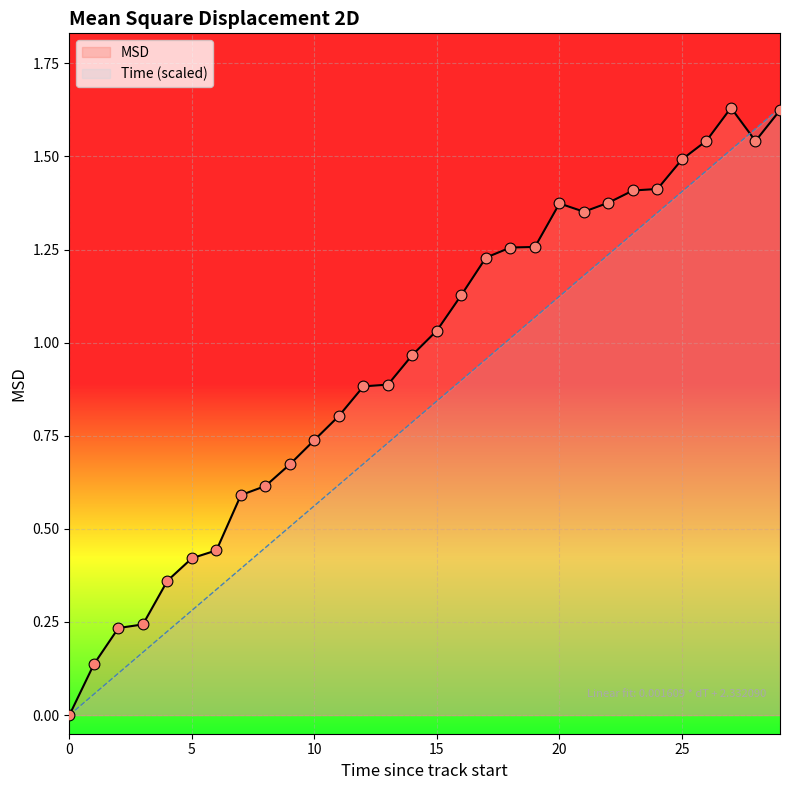

At which category is the sum across all series the highest?

29